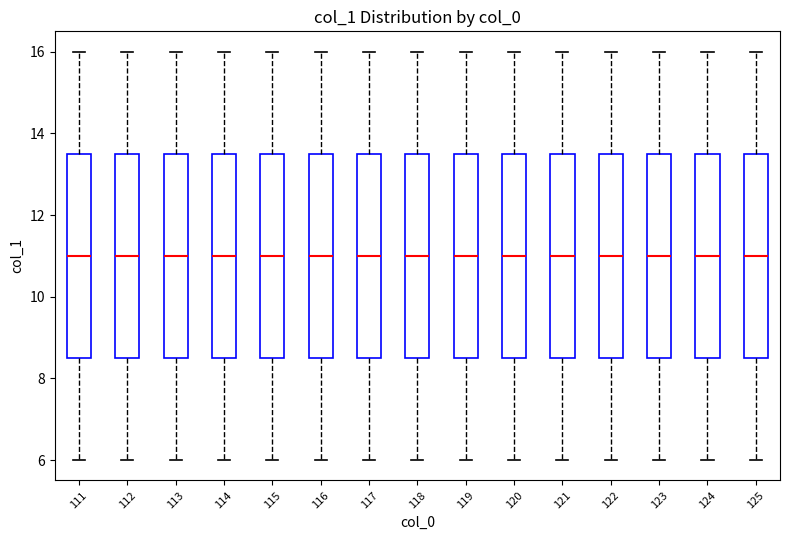

Where does the upper whisker of the box at x = 125 end on the y-axis? The values are not printed on the chart, so give them approximately, as read against the axis.

16.0